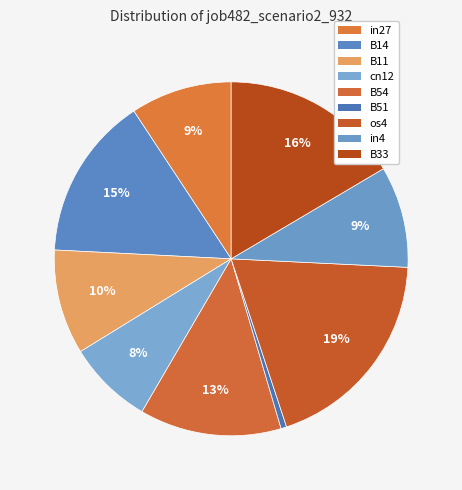

How many segments does this pie chart have?

9